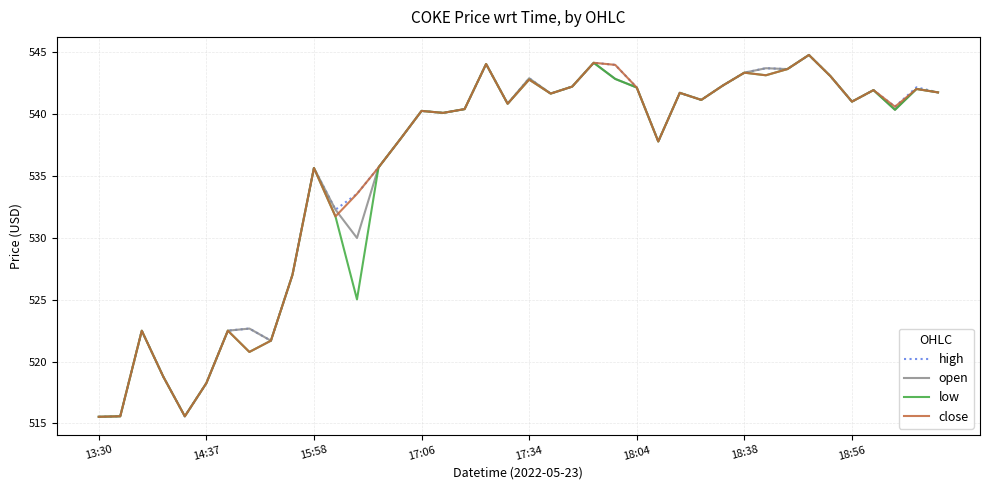

True or false: open has more than 1 interior local peaks.

True